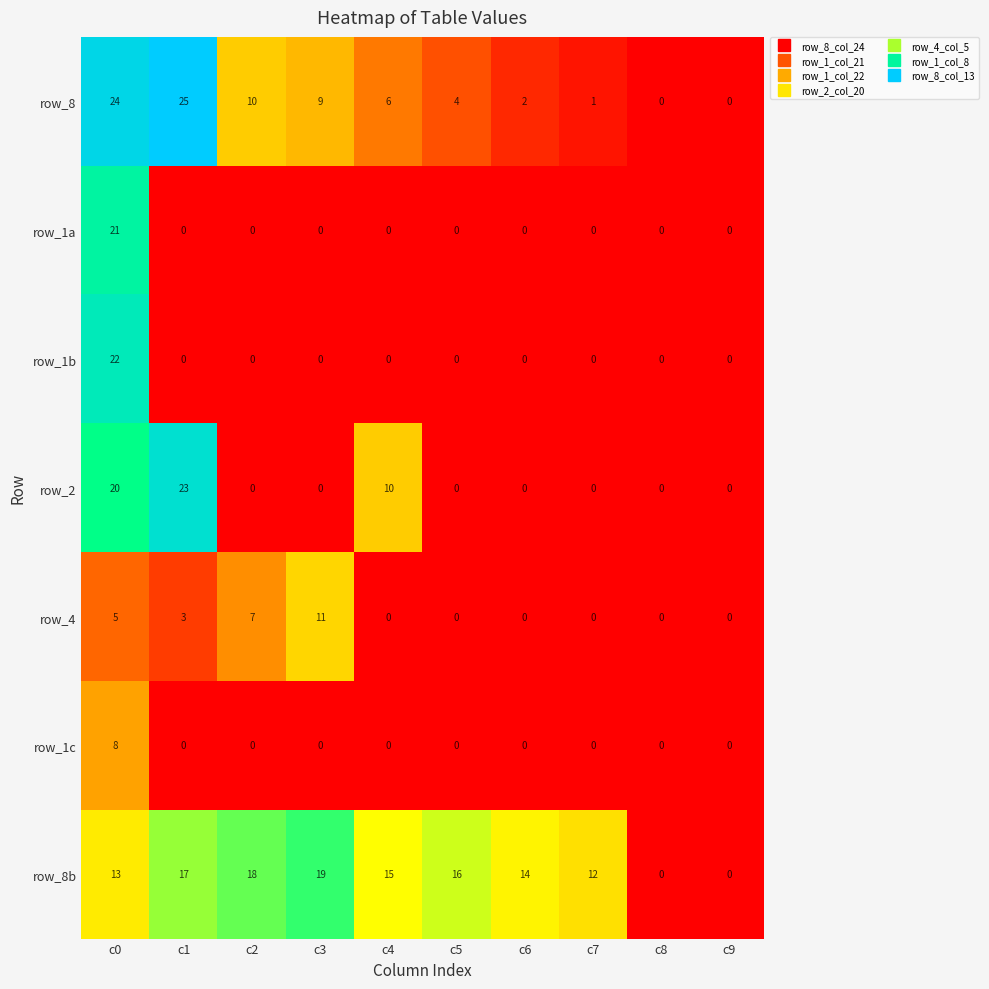

What is the greatest value displayed?

25